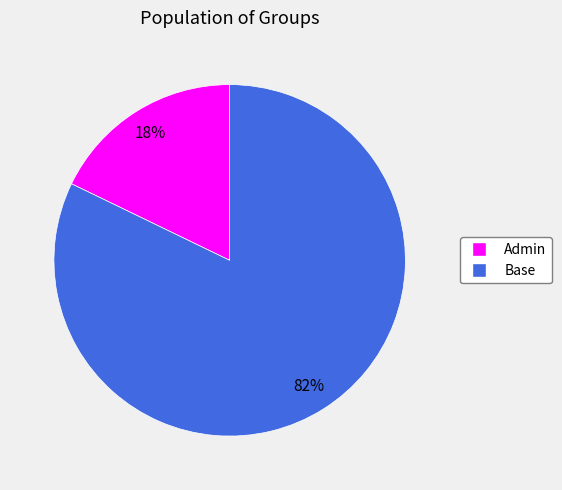

To the nearest percent, what is the average slice percentage?

50%